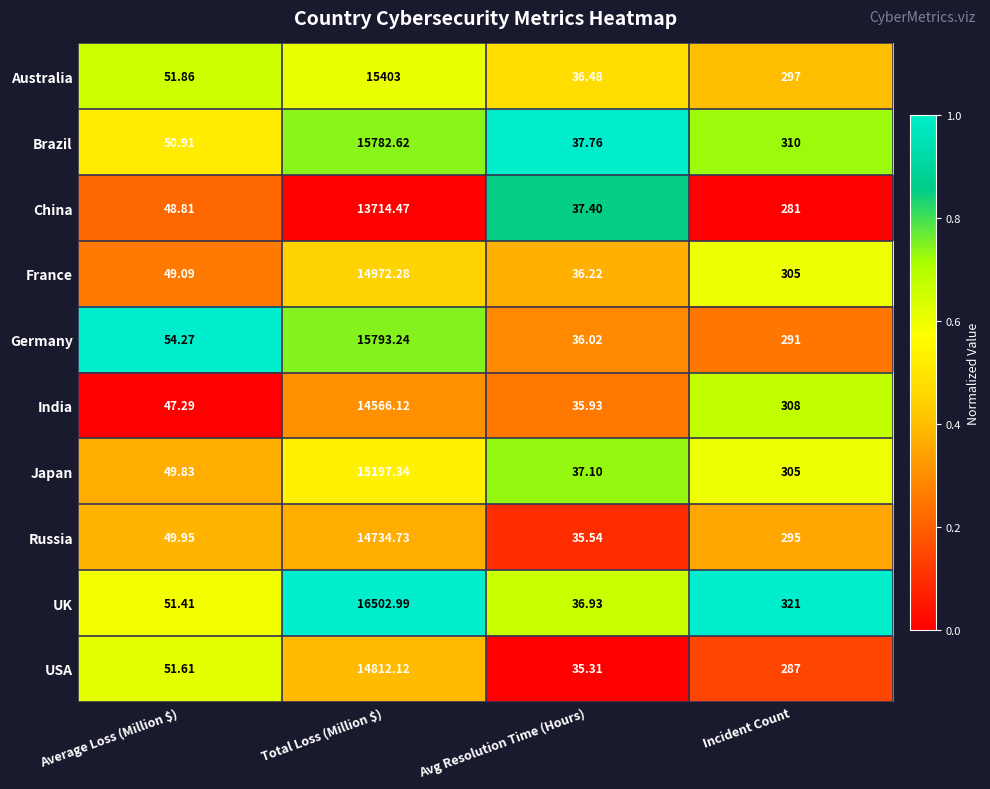

Which series has the widest spread of values?

UK